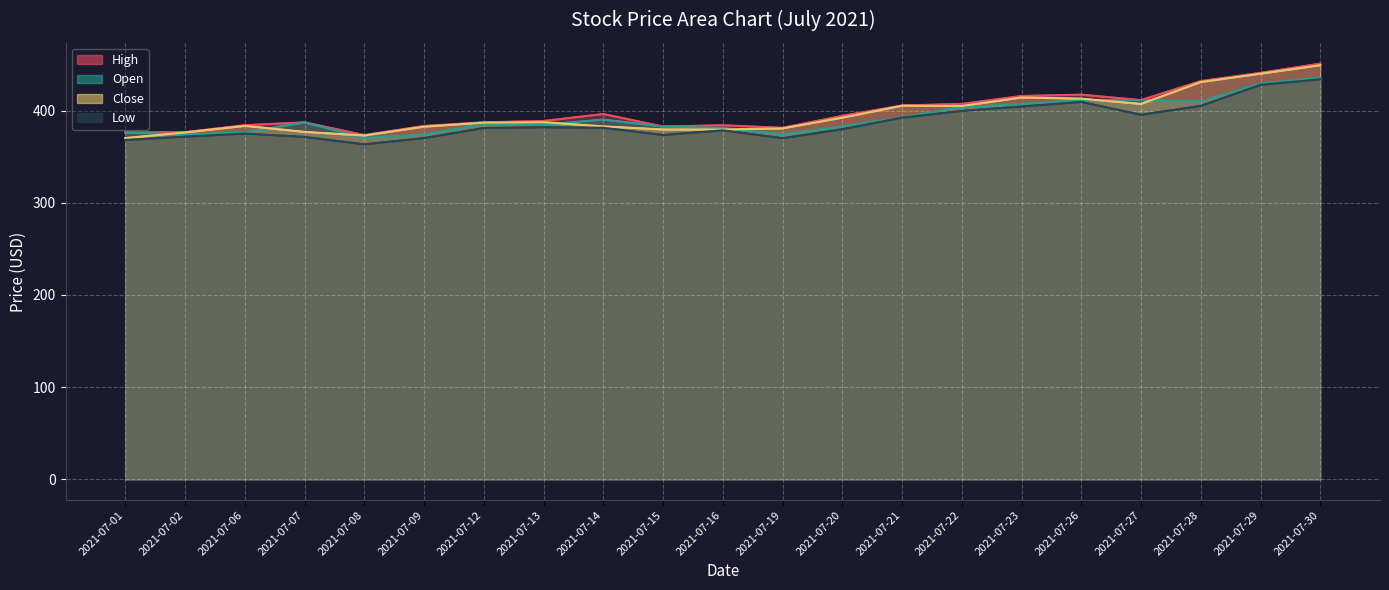

Where is Low (line) nearest to the value 398?

2021-07-22